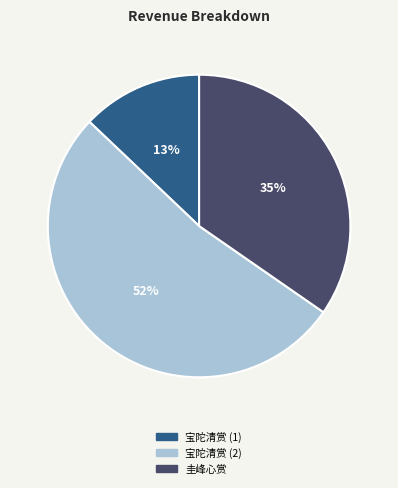

What is the ratio of the value at 圭峰心赏 to the value at 宝陀清赏 (2)?

0.7